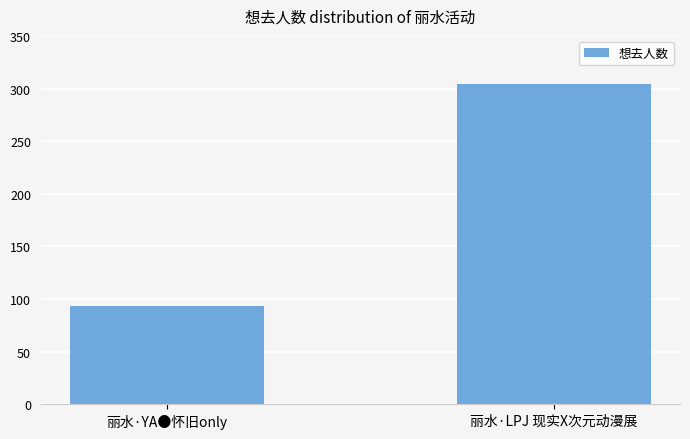

What is the sum of all values?

397